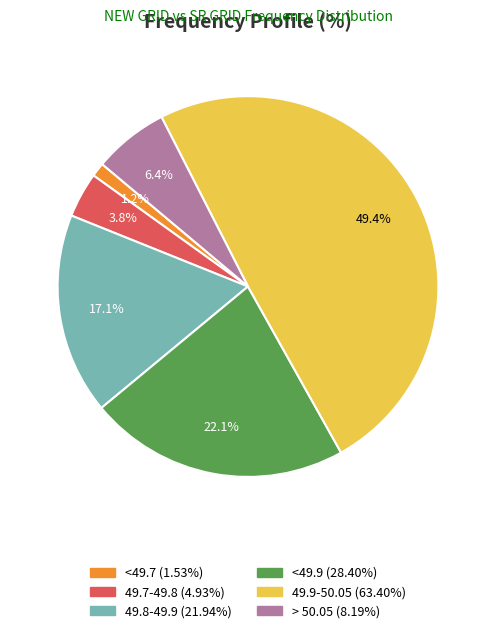

To the nearest percent, what is the difference between the largest and smallest slice percentages?

48%